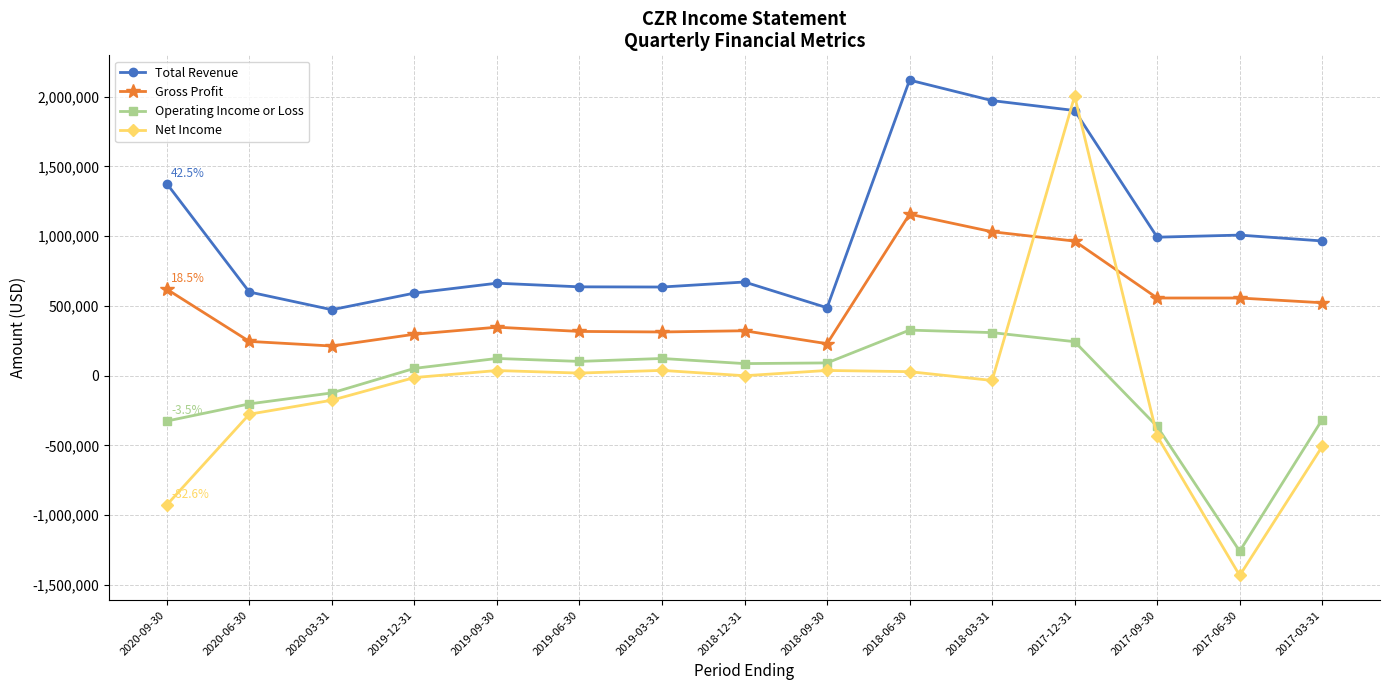

True or false: Operating Income or Loss has a value of 557295 at 2018-06-30.

False